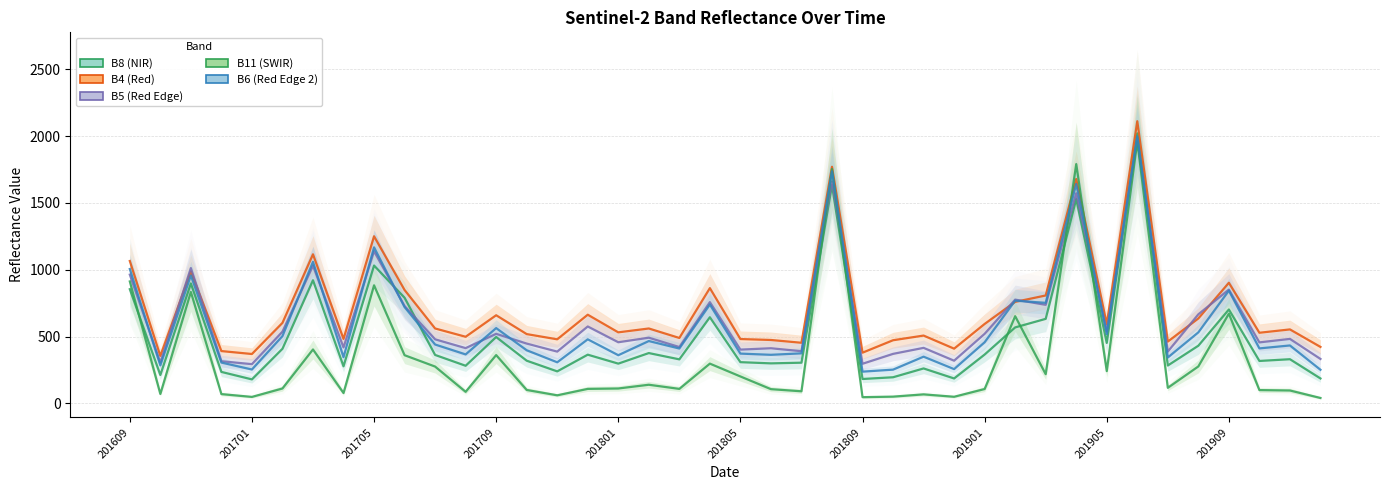

True or false: B8 (NIR) has more than 1 points higher than both neighbors.

True